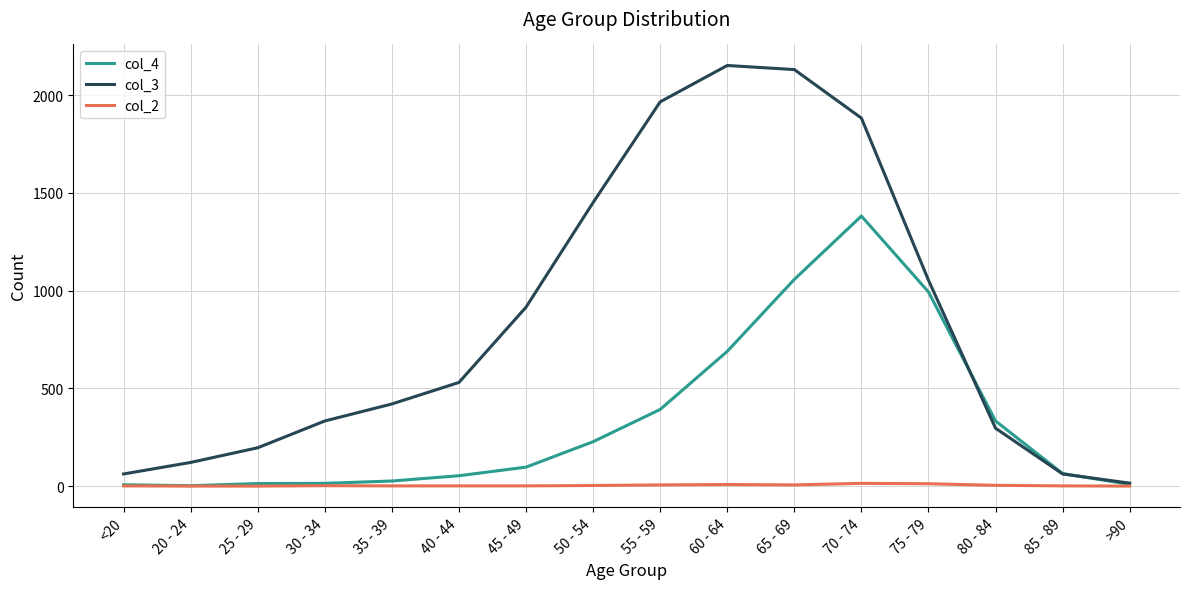

Rank the series at 80 - 84 from lowest to highest value.

col_2, col_3, col_4